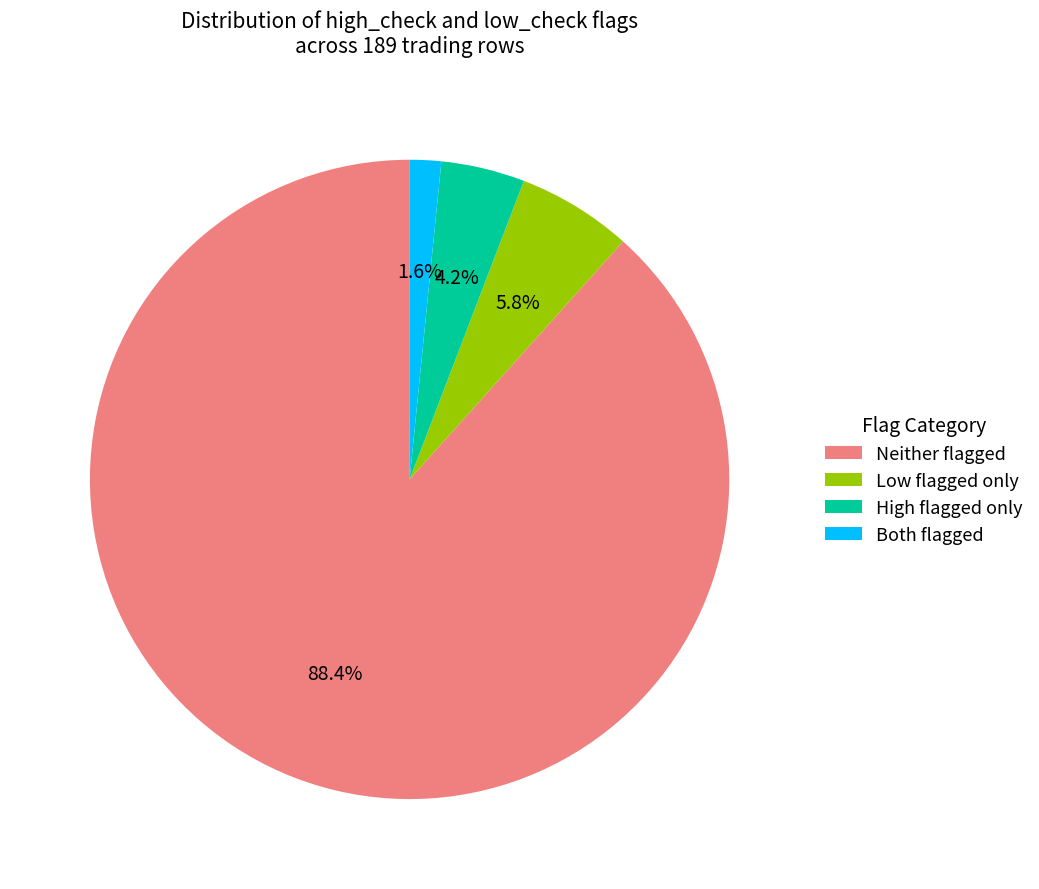

Approximately how many times larger is the value at High flagged only compared to Low flagged only?

0.7